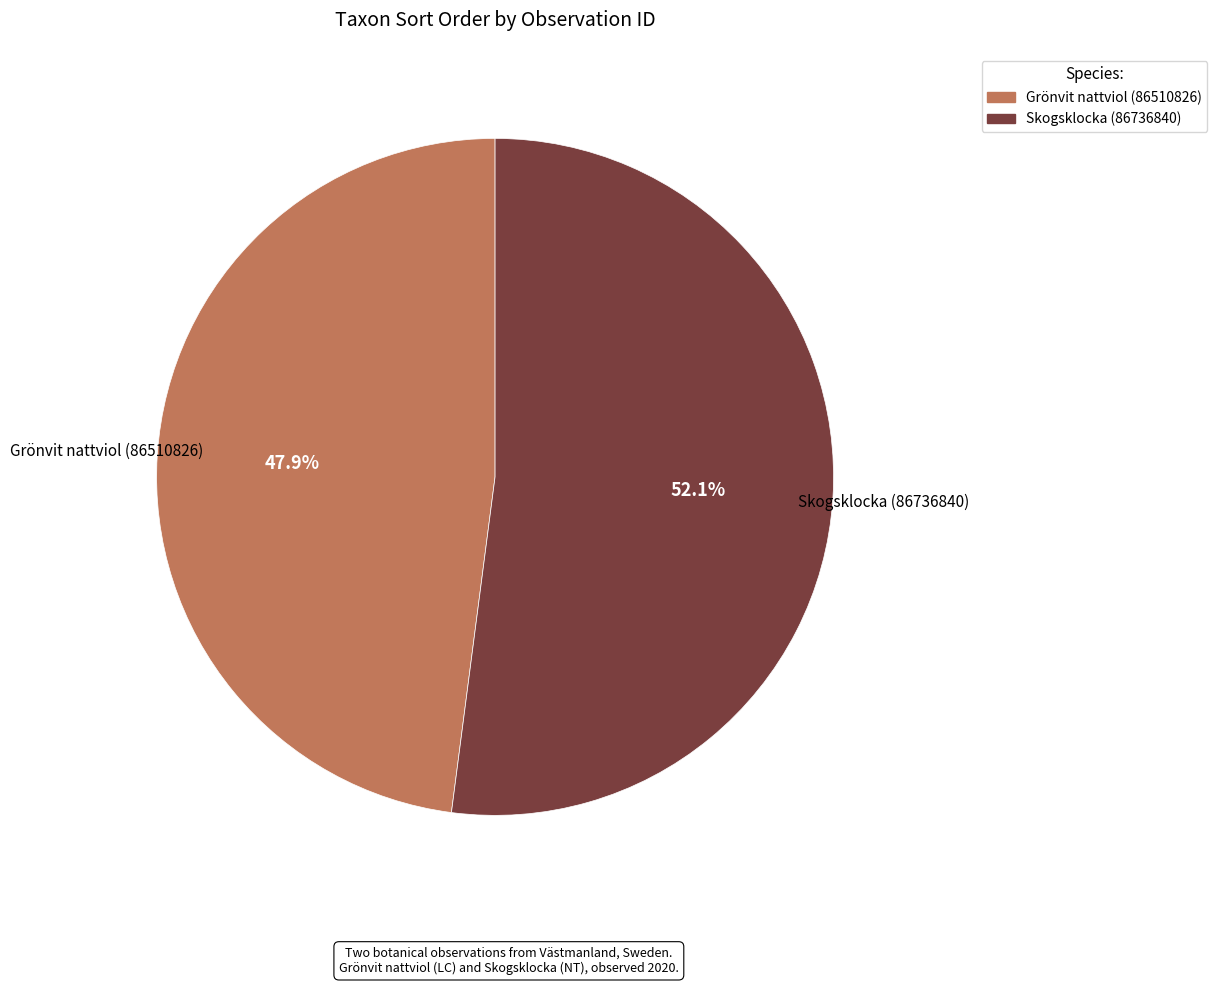

Between Grönvit nattviol (86510826) and Skogsklocka (86736840), which is larger?

Skogsklocka (86736840)